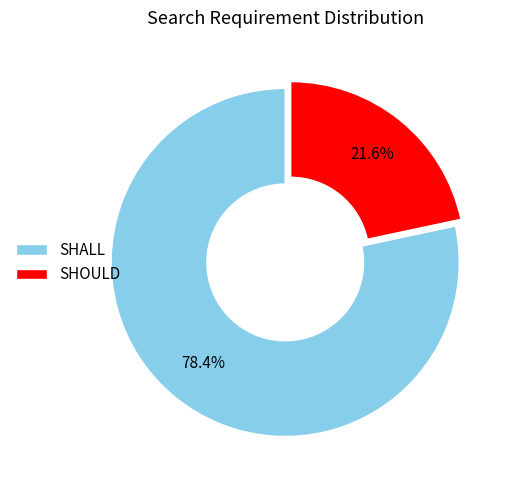

Count the number of slices in the pie.

2